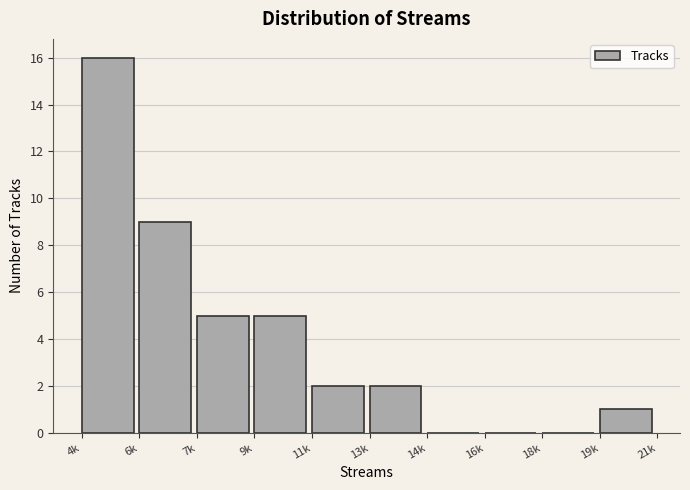

Reading left to right, transcribe all the data shown in this chart.

4k=16	6k=9	7k=5	9k=5	11k=2	13k=2	14k=0	16k=0	18k=0	19k=1